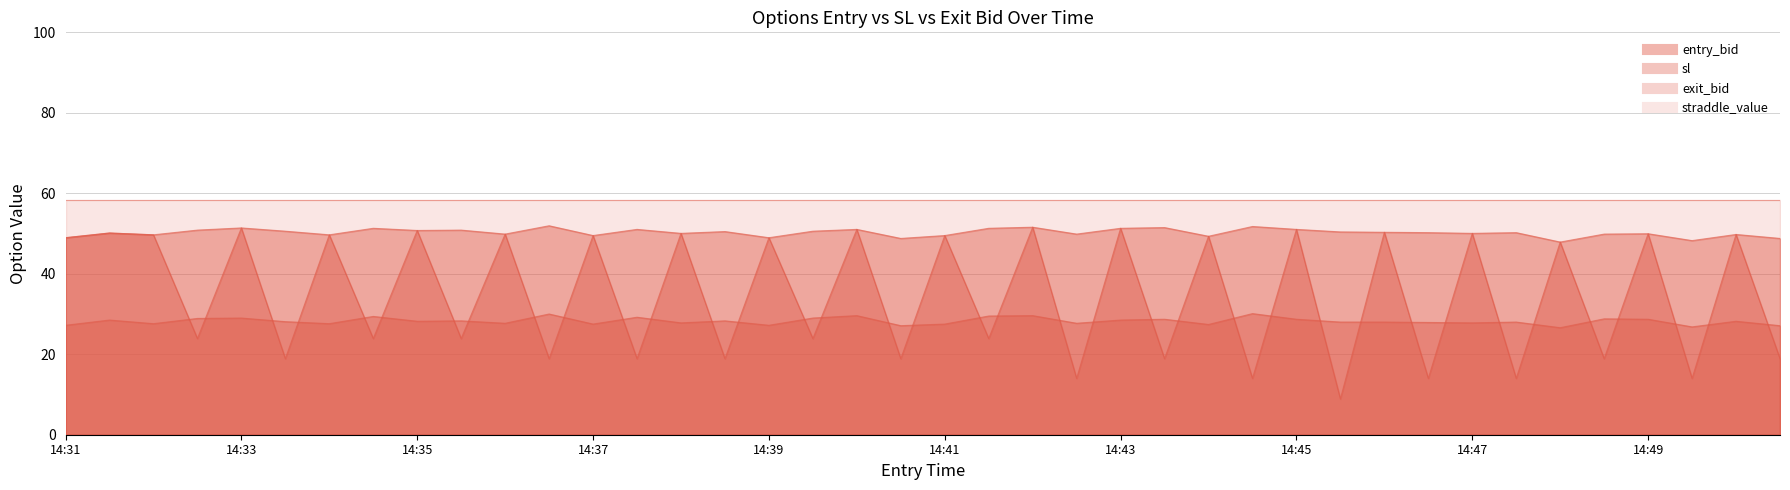

In entry_bid, how many points are higher than both neighbors (excluding endpoints)?

14